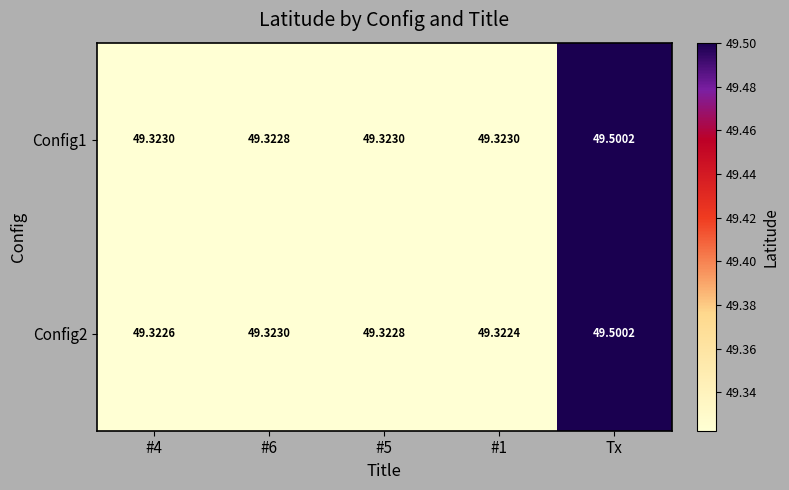

At which category does the chart reach its peak across all series?

Tx